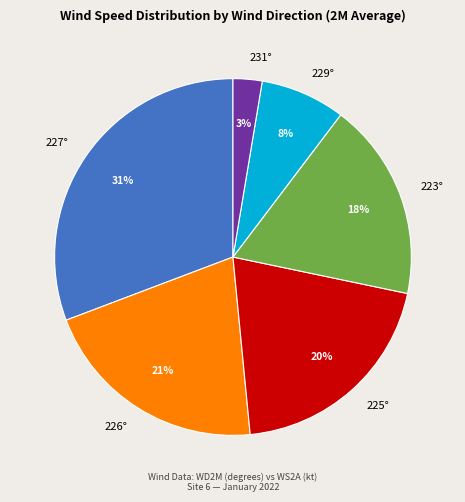

Which slice is the largest?

227°